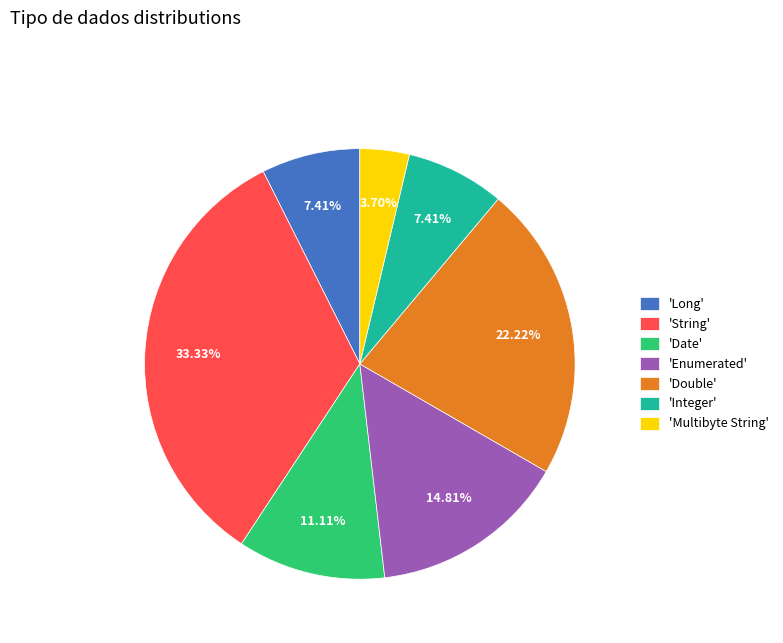

Is there any slice that represents more than half of the pie?

No